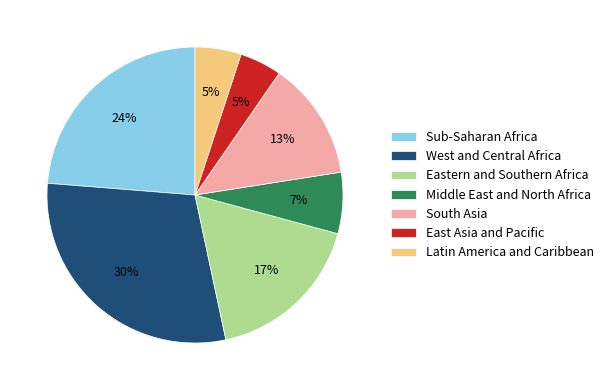

To the nearest percent, what is the difference between the largest and smallest slice percentages?

25%